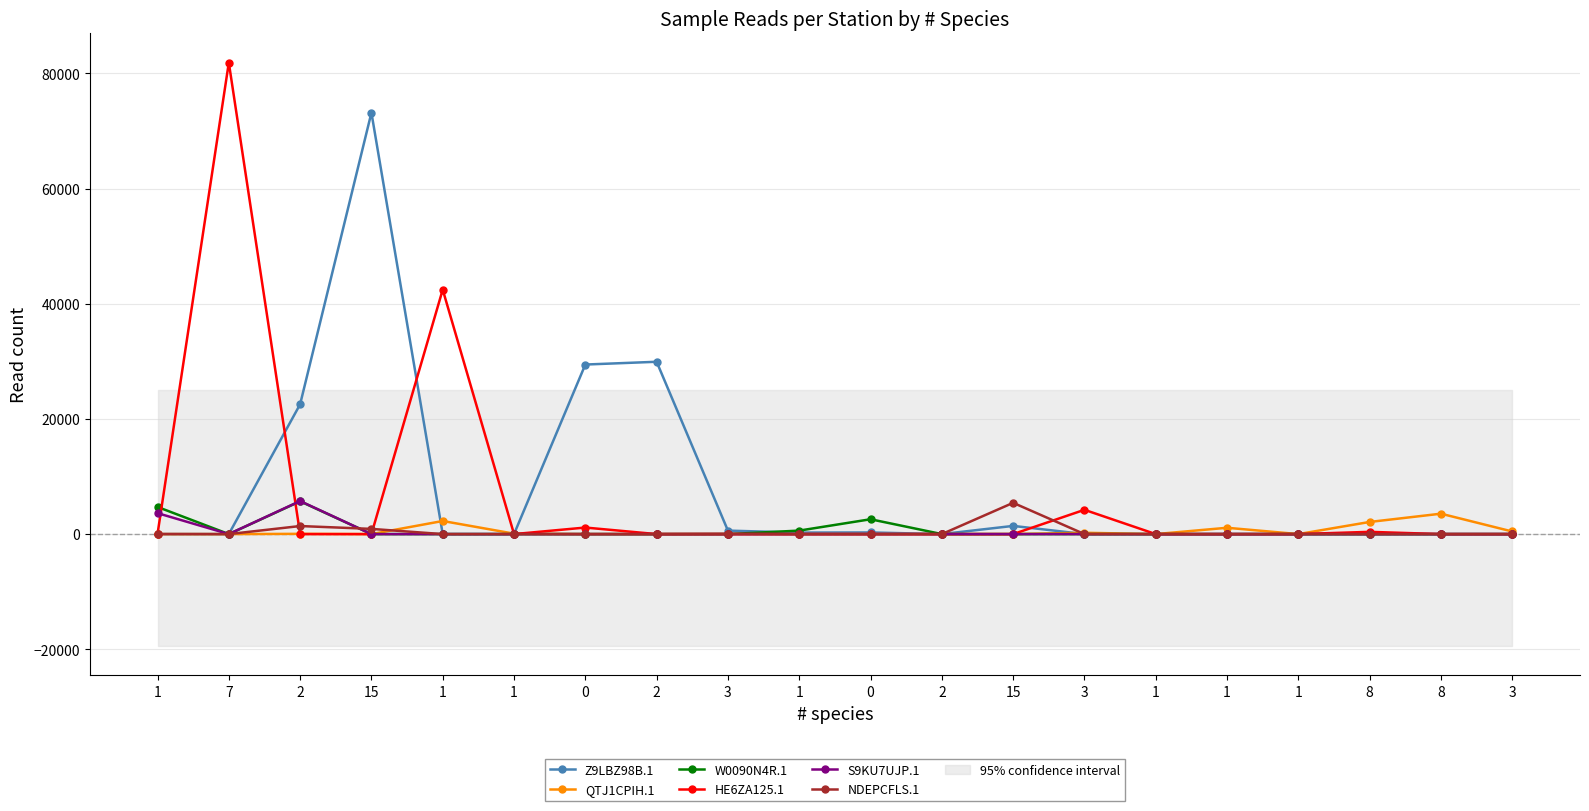

In QTJ1CPIH.1, how many points are higher than both neighbors (excluding endpoints)?

5